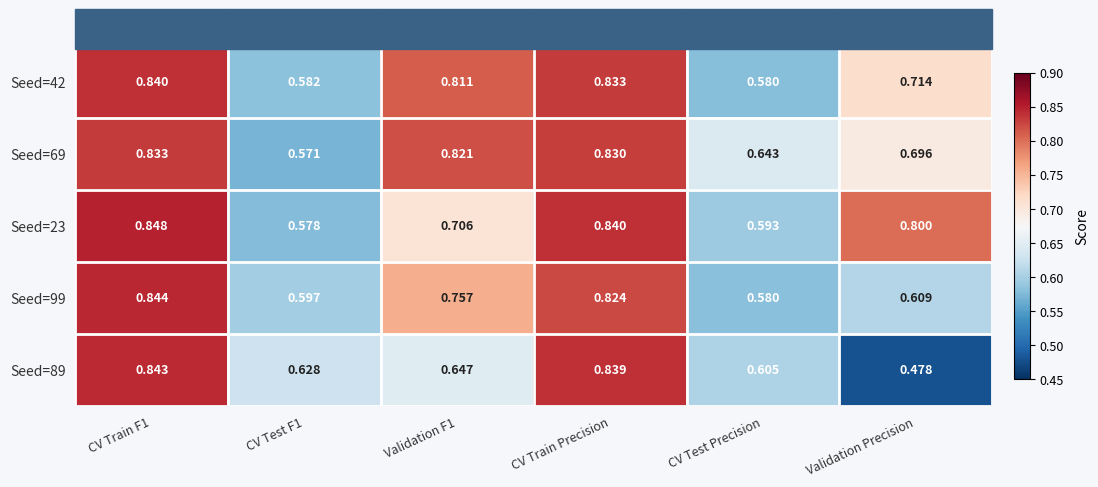

Which series has the largest total across all categories?

Seed=69